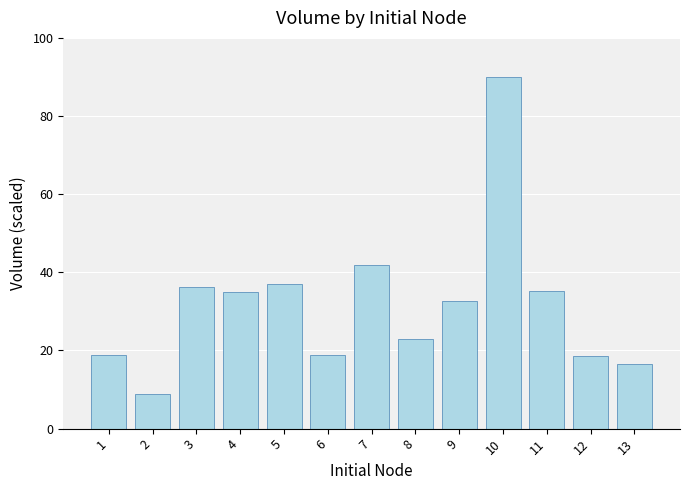

What is the average value?

31.8